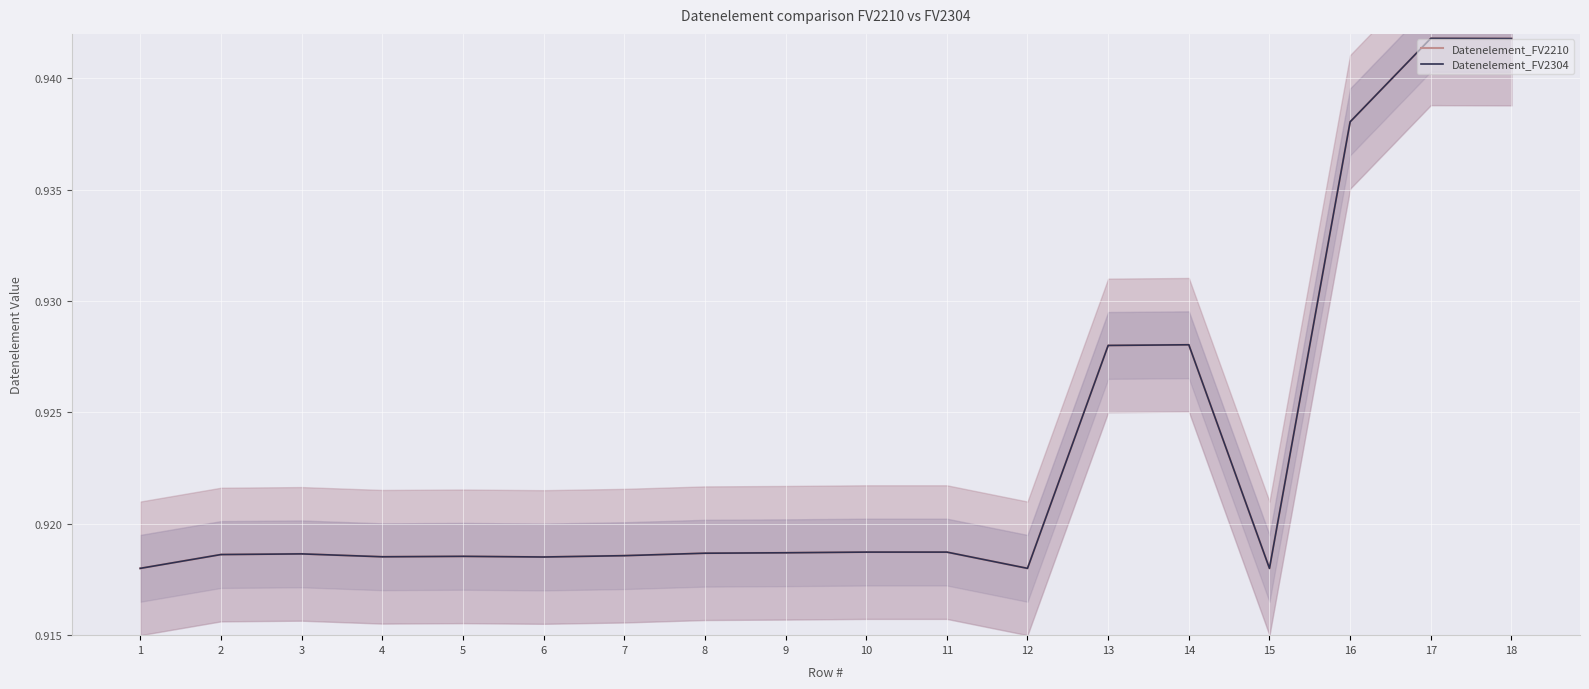

What is the sum of all Datenelement_FV2210 values?

16.6